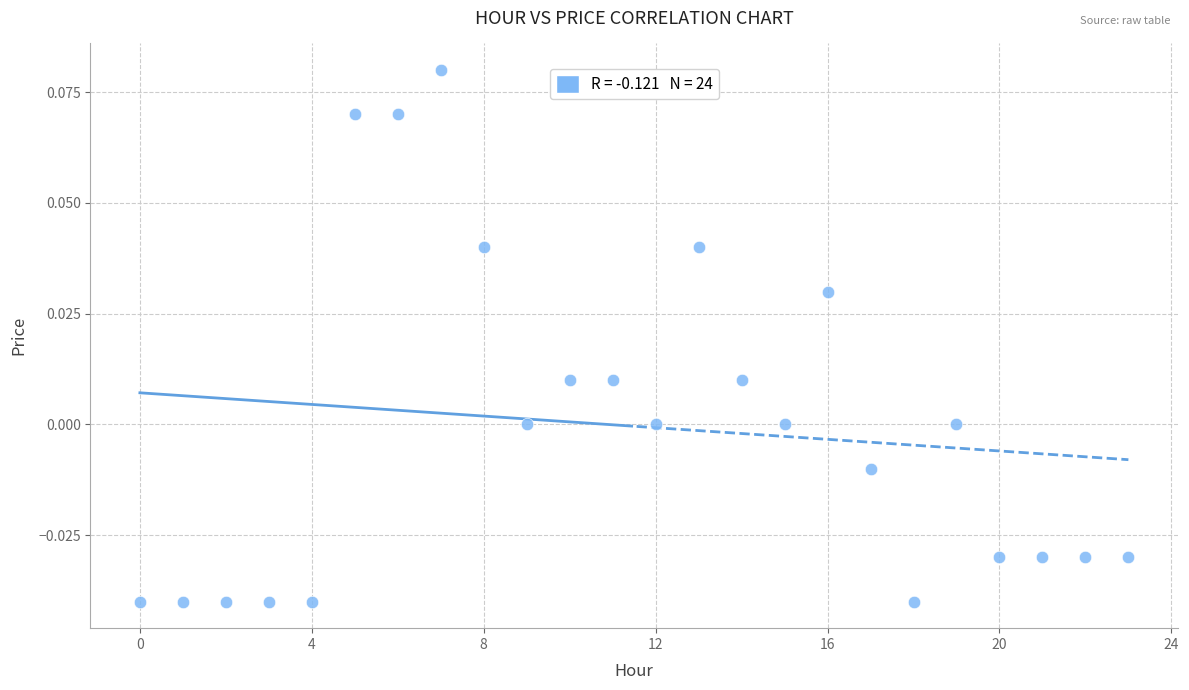

How many data points are displayed?

24